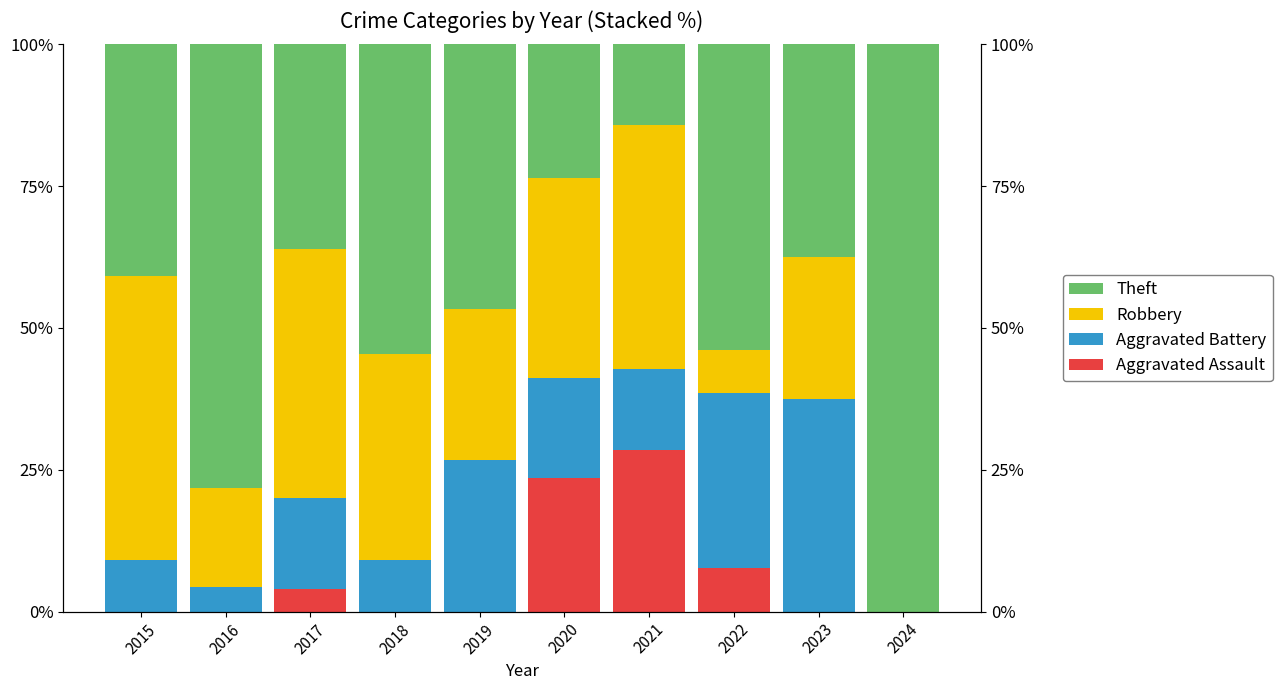

What is the difference between the Aggravated Battery values at 2020 and 2019?

9.0